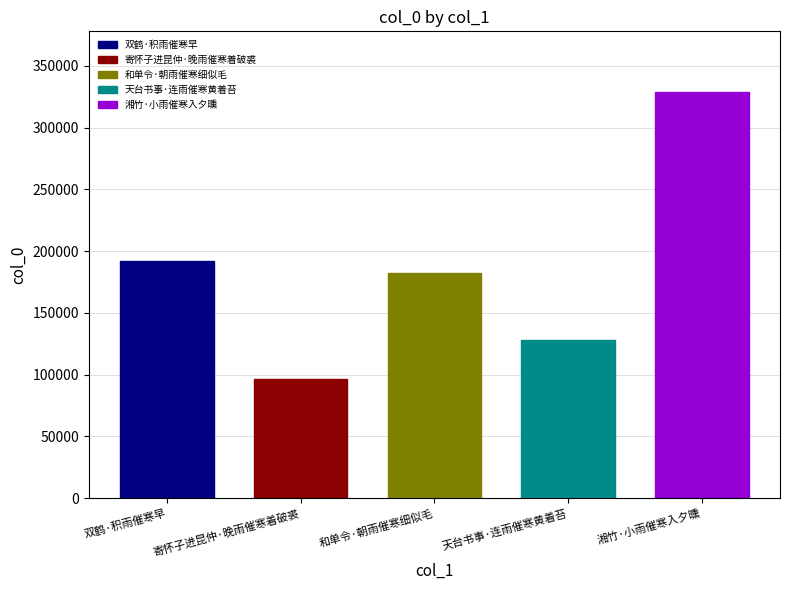

What is the ratio of the value at 和单令·朝雨催寒细似毛 to the value at 寄怀子进昆仲·晚雨催寒着破裘?

1.9